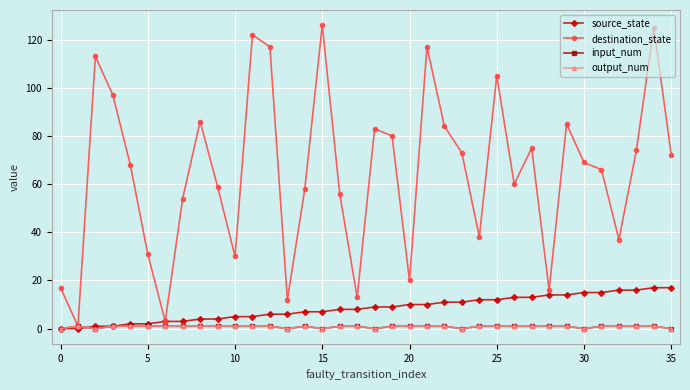

Which series has the widest spread of values?

destination_state